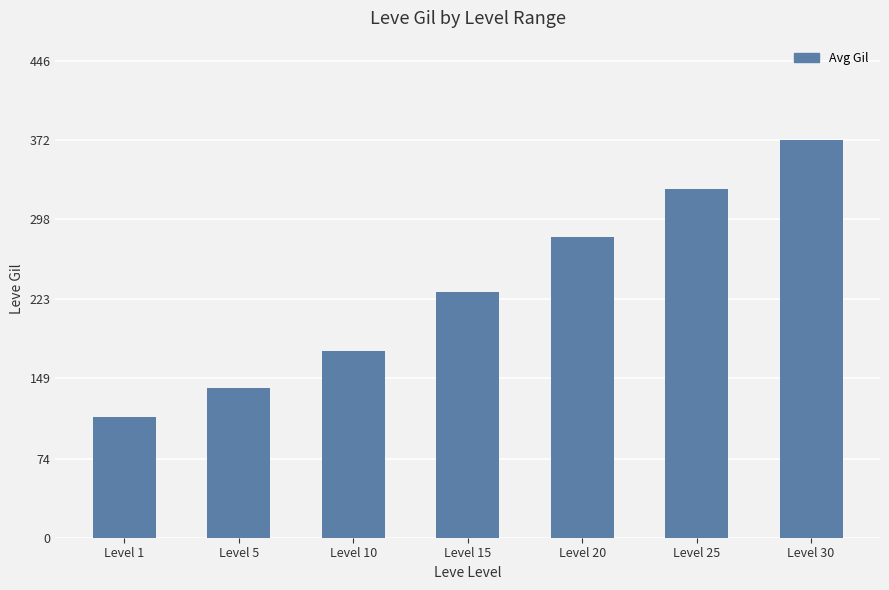

Reading left to right, extract all data points from this chart.

113	140	175	230	281	326	372